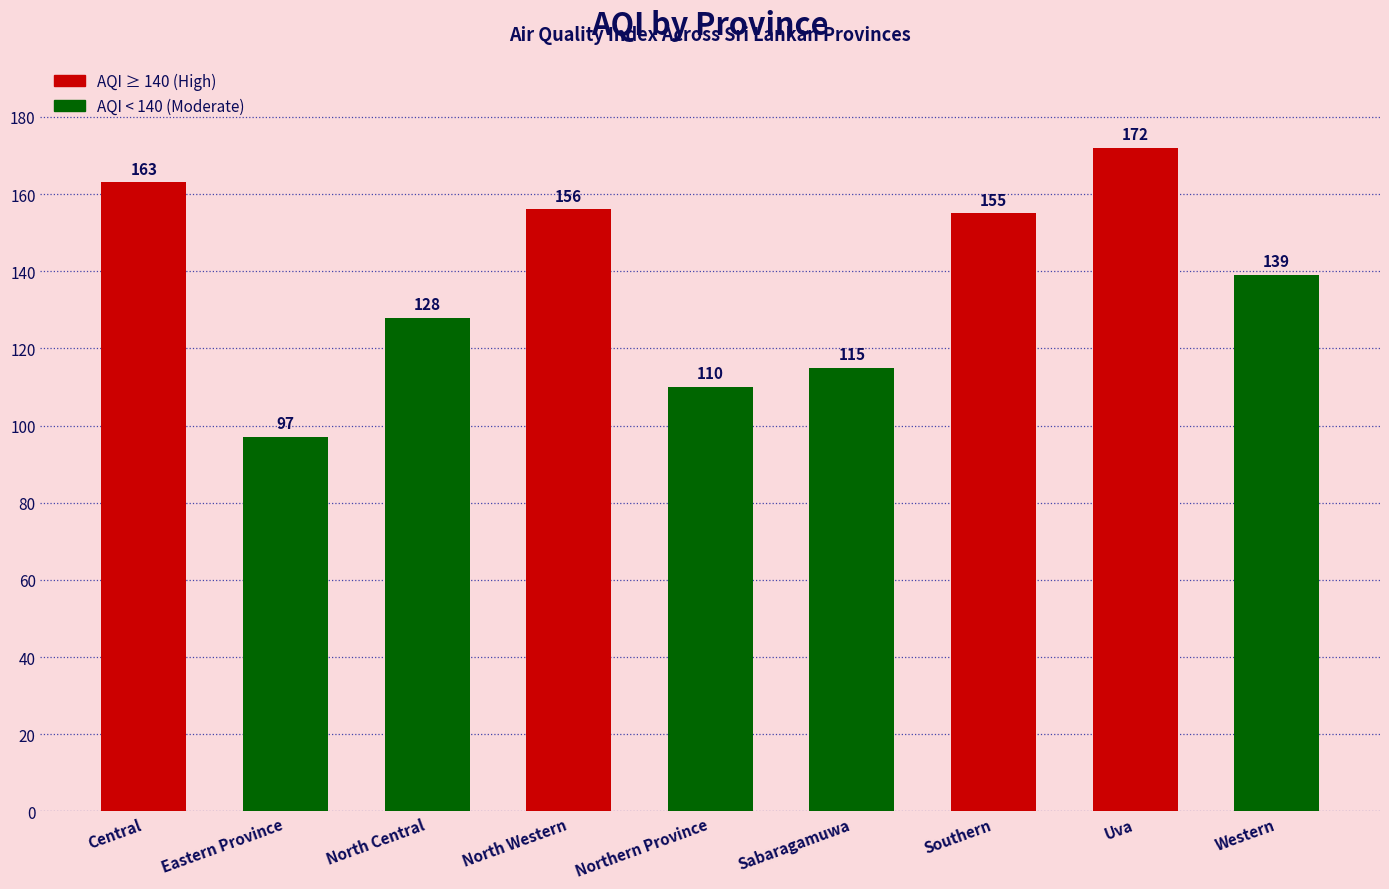

What is the ratio of the value at North Western to the value at Central?

1.0